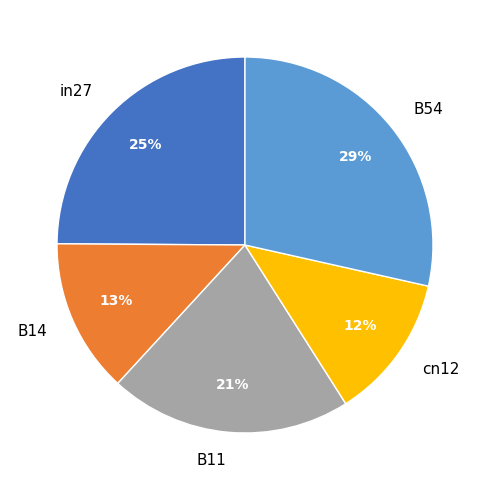

To the nearest percent, what is the average slice percentage?

20%